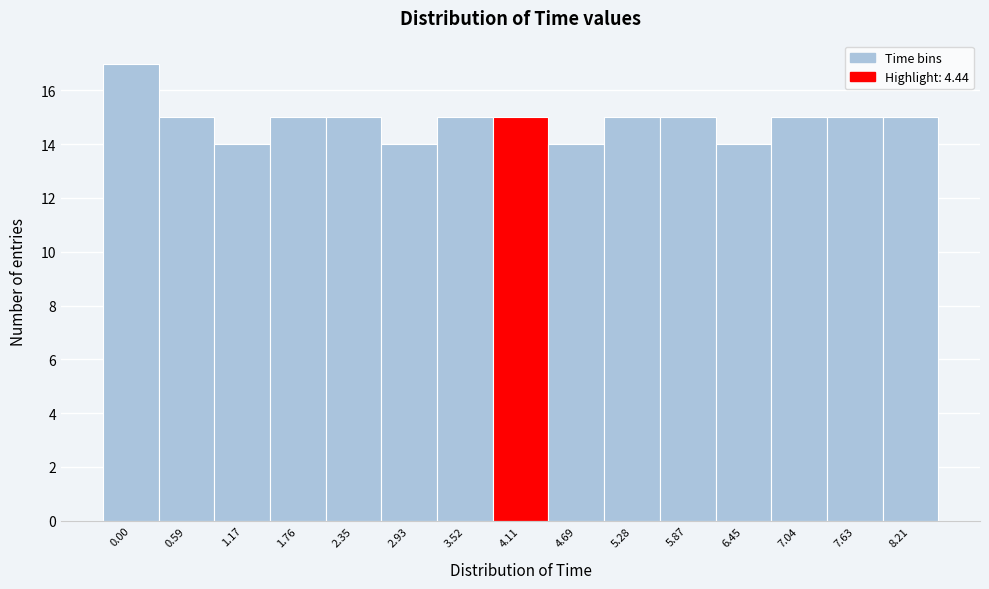

Reading left to right, what are all the values shown in this chart?

17	15	14	15	15	14	15	15	14	15	15	14	15	15	15